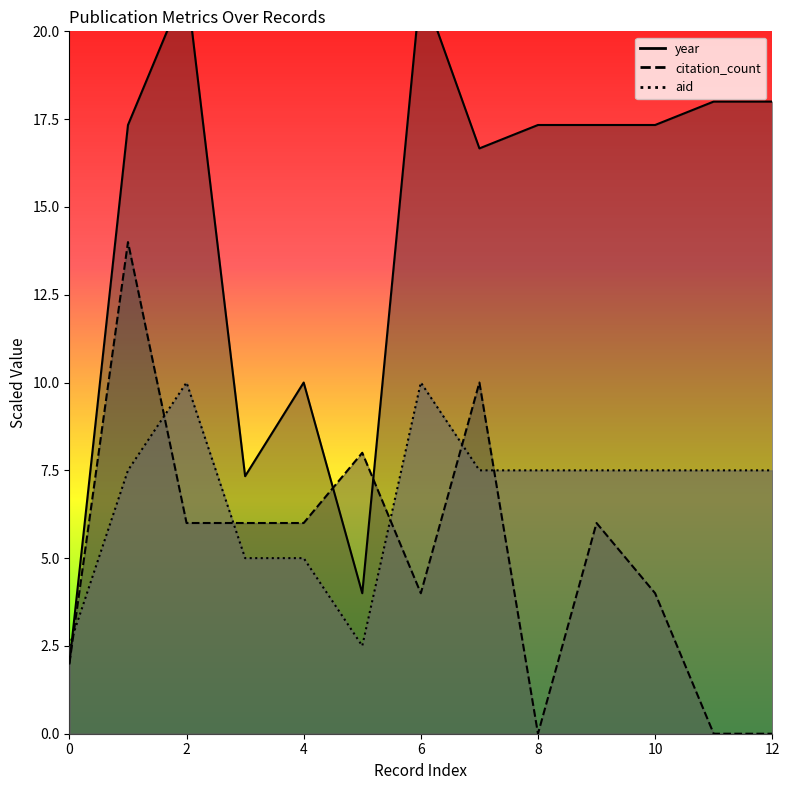

Reading left to right, extract all data points from this chart.

year: 0=2.0	1=17.3	2=21.3	3=7.3	4=10.0	5=4.0	6=21.3	7=16.7	8=17.3	9=17.3	10=17.3	11=18.0	12=18.0
citation_count: 0=2.0	1=14.0	2=6.0	3=6.0	4=6.0	5=8.0	6=4.0	7=10.0	8=0.0	9=6.0	10=4.0	11=0.0	12=0.0
aid: 0=2.5	1=7.5	2=10.0	3=5.0	4=5.0	5=2.5	6=10.0	7=7.5	8=7.5	9=7.5	10=7.5	11=7.5	12=7.5